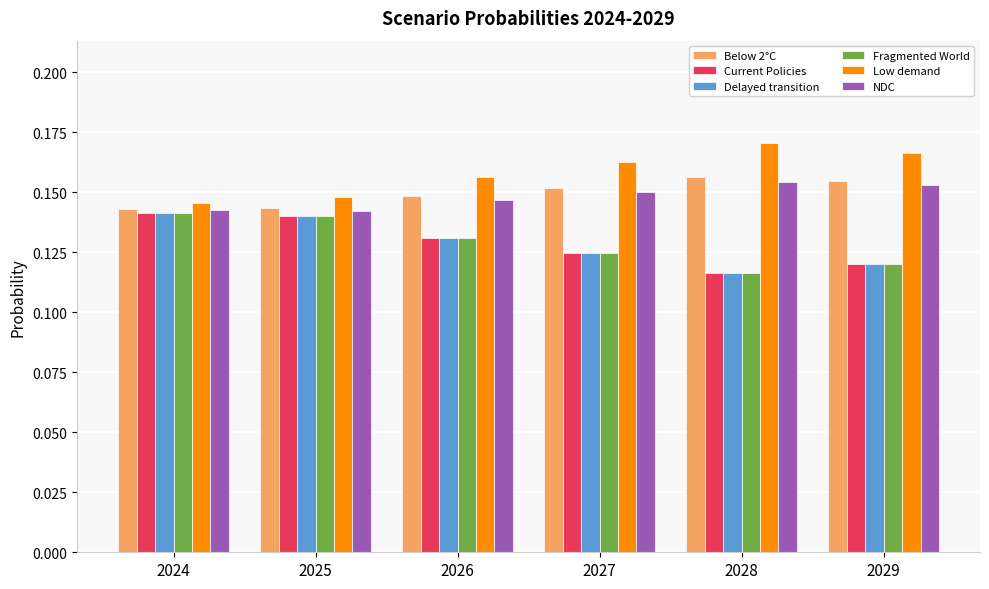

True or false: Delayed transition has a value of 0.0 at 2029.

False